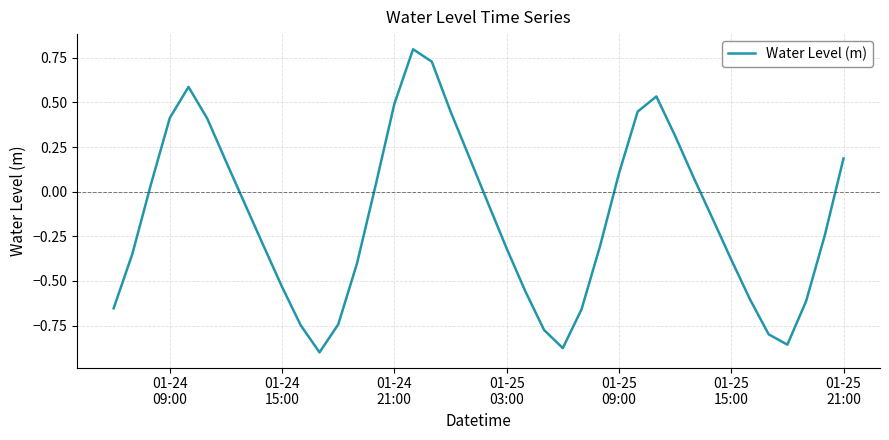

What is the difference between the maximum and minimum values?

1.7